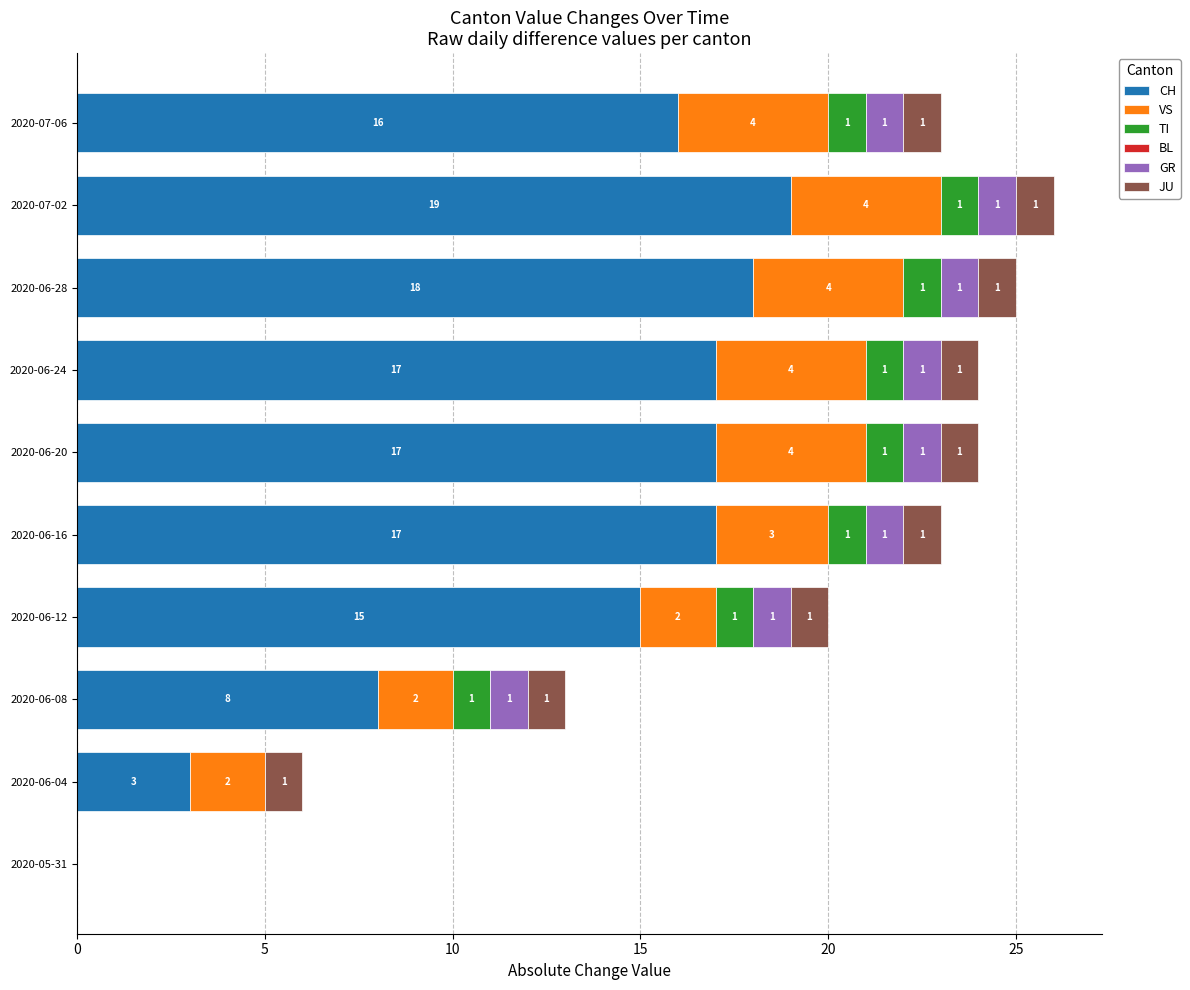

Which category has the highest value in the CH series?

2020-07-02